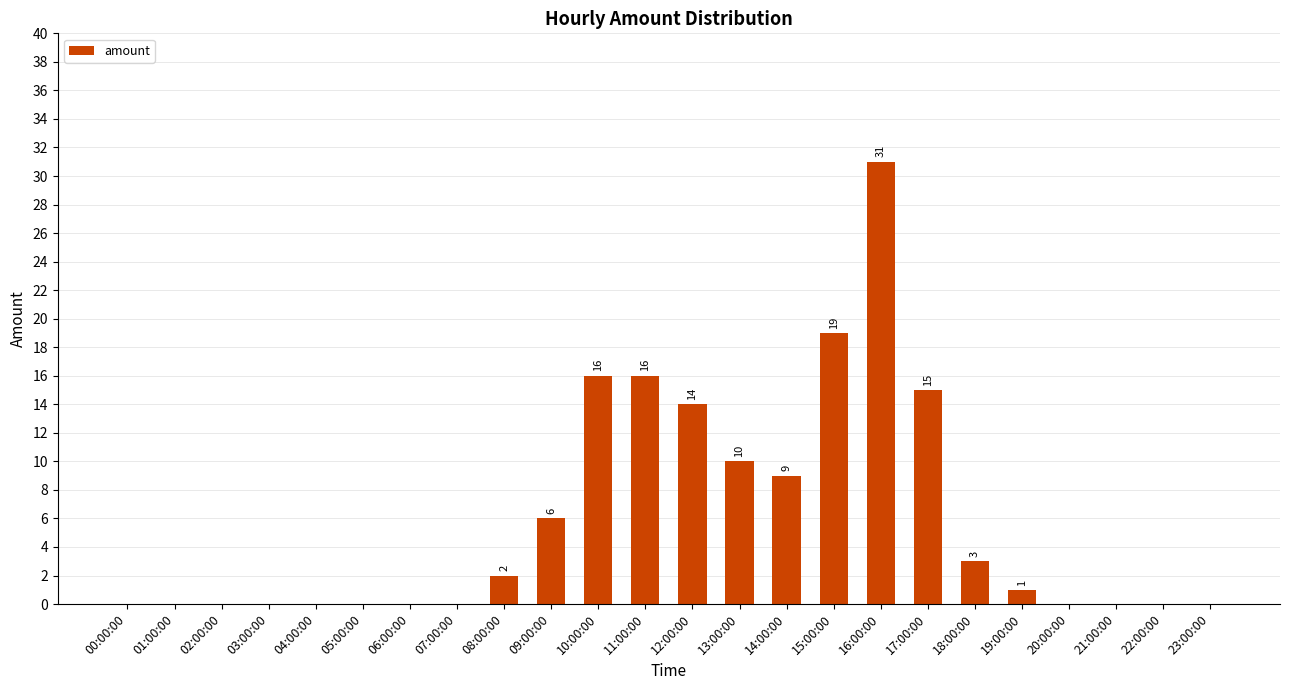

At which label is the value closest to 15?

17:00:00